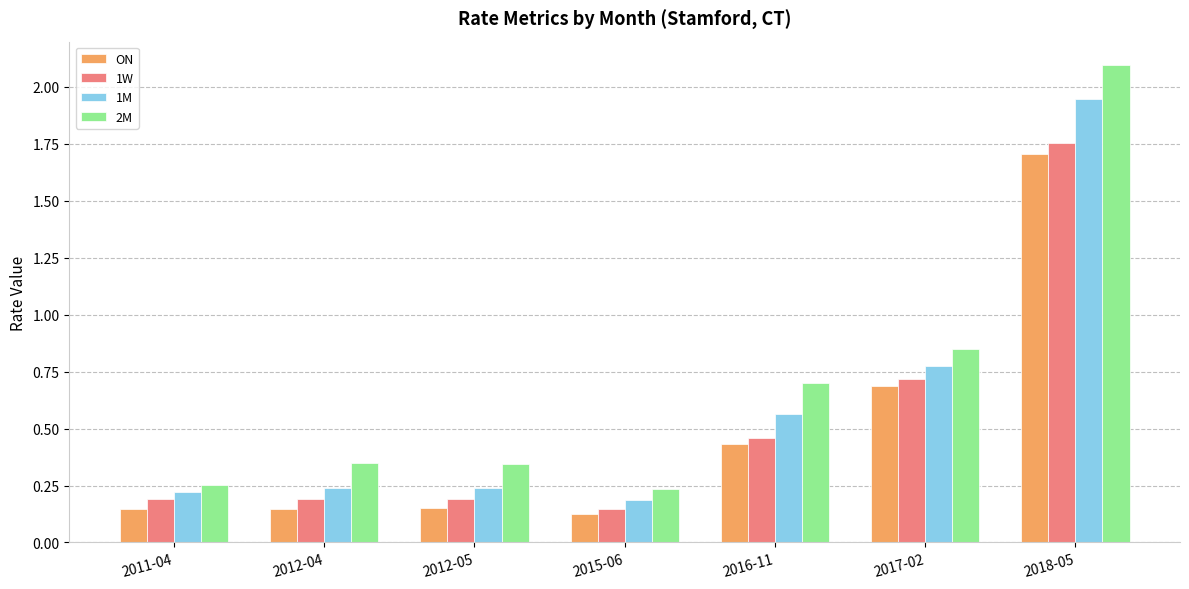

Is it true that 2M equals 2.1 at 2018-05?

True